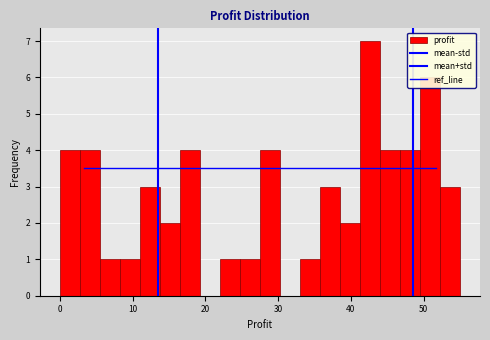

Read against the x-axis, roughly where is the centre of the tallest bar?

43